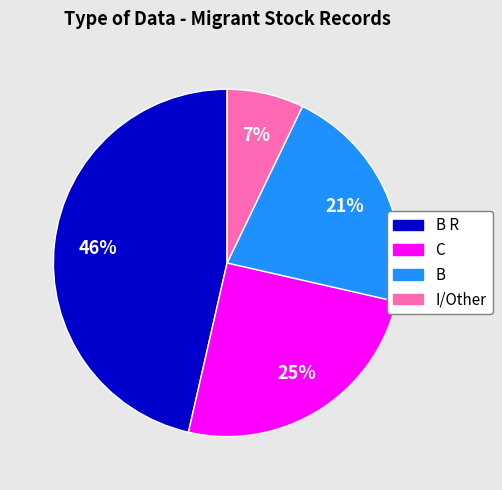

Which slice is the largest?

B R